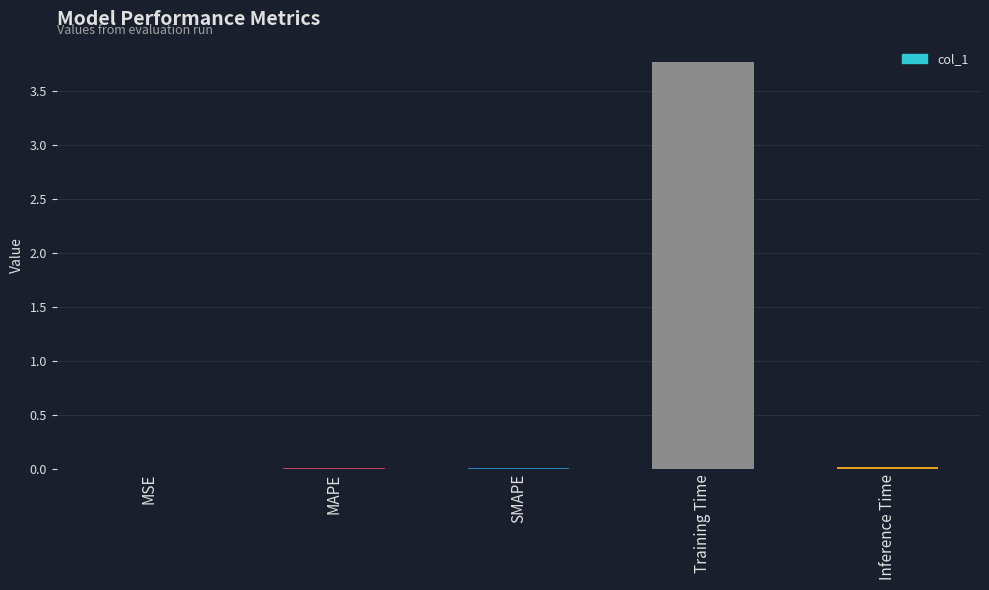

True or false: the data shows 0.0 at Inference Time.

True